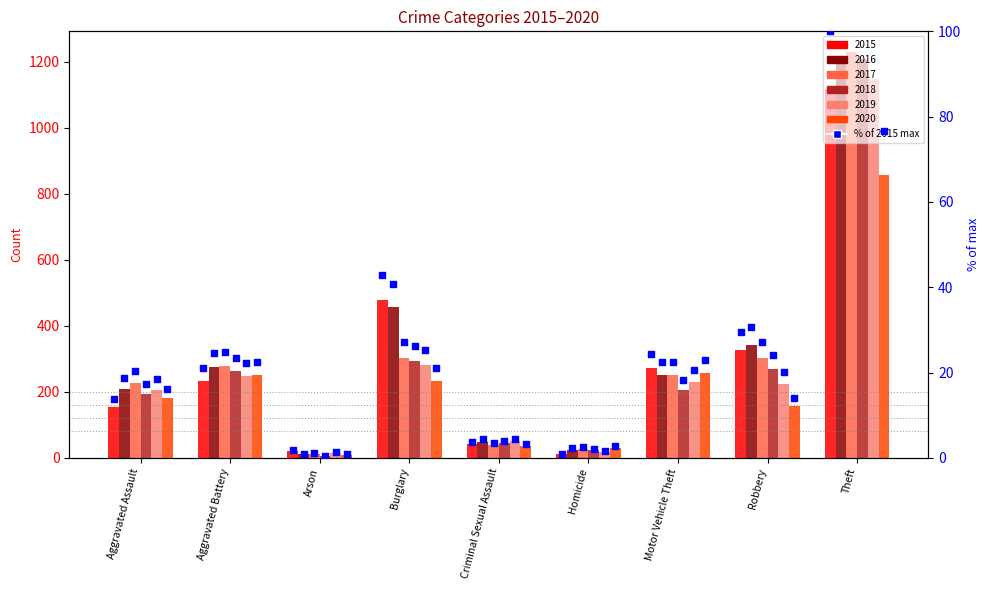

Between Burglary and Aggravated Assault, which is larger?

Burglary